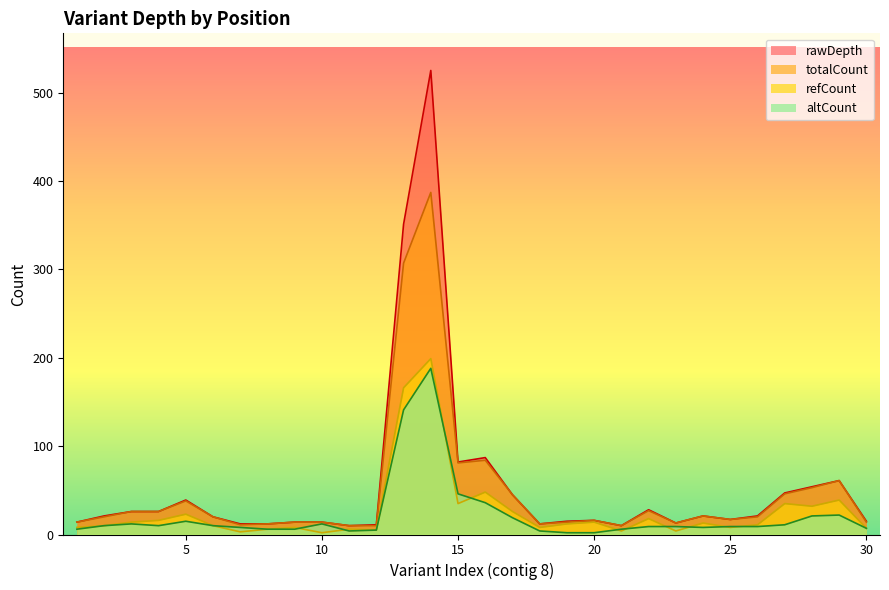

At which label does altCount first exceed 9?

2